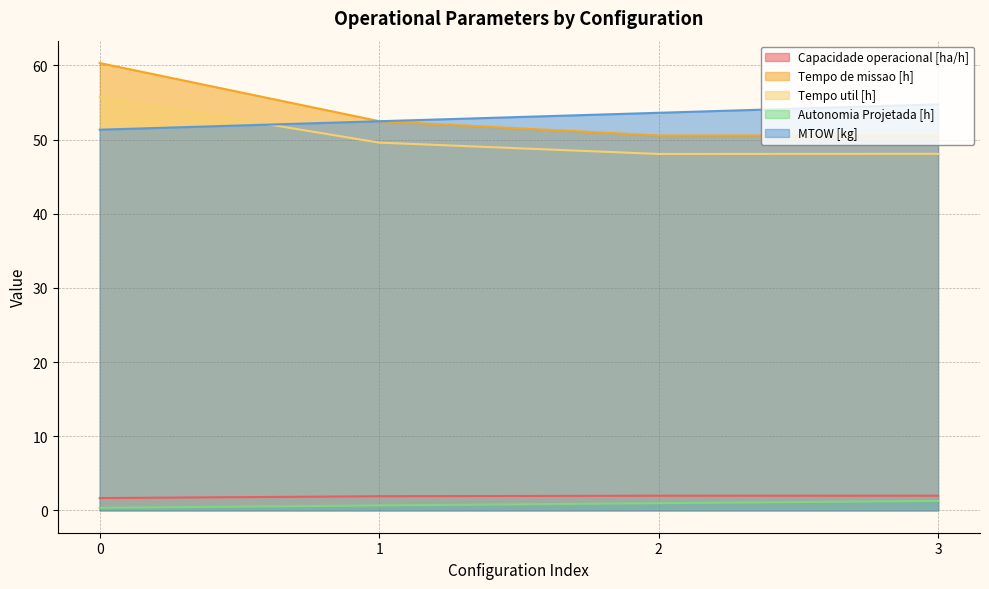

List the series in order of their peak value, highest first.

Tempo de missao [h], Tempo util [h], MTOW [kg], Capacidade operacional [ha/h], Autonomia Projetada [h]